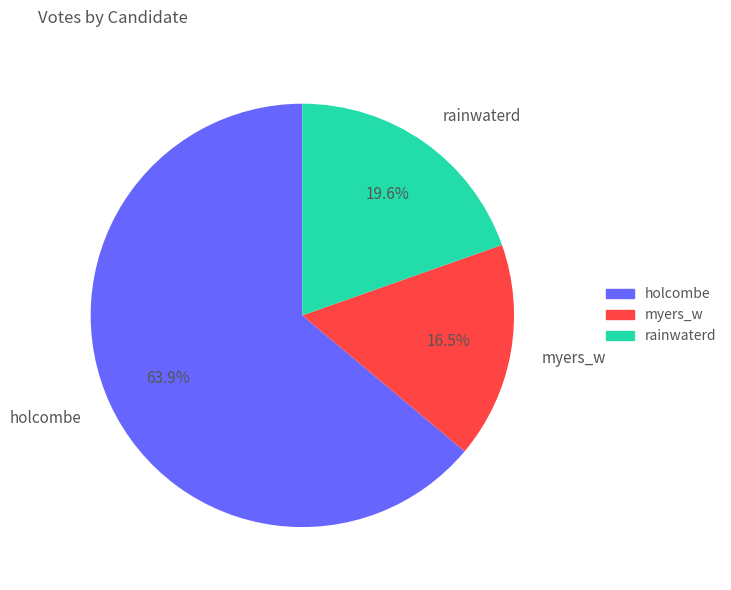

Which category has the smallest portion of the pie?

myers_w